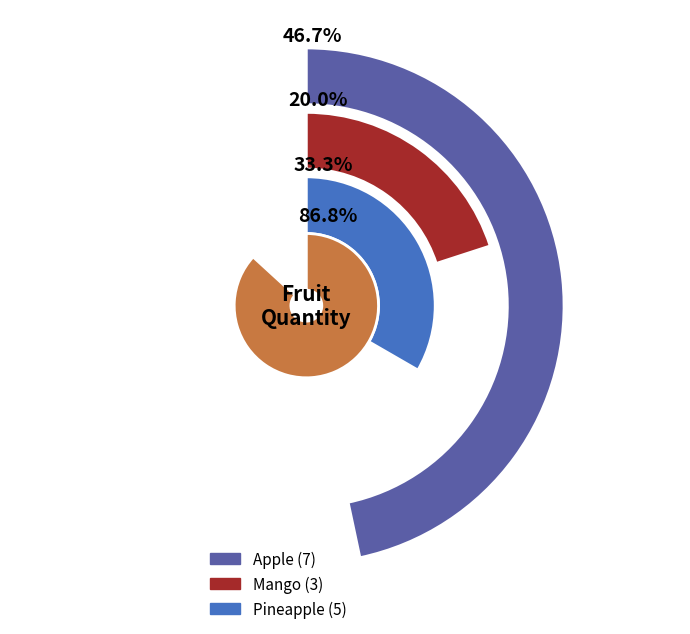

Which slice is the largest?

Apple